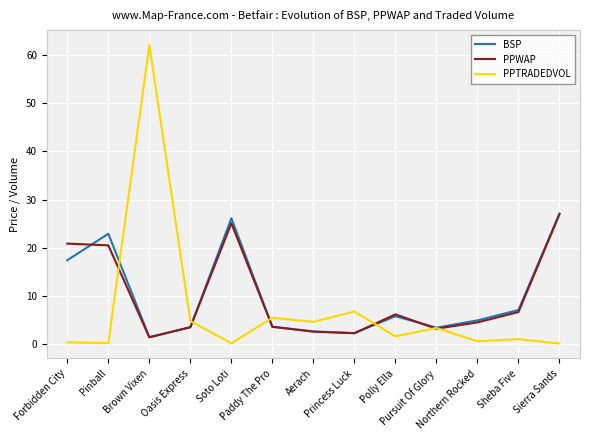

What is the minimum value for BSP?

1.5